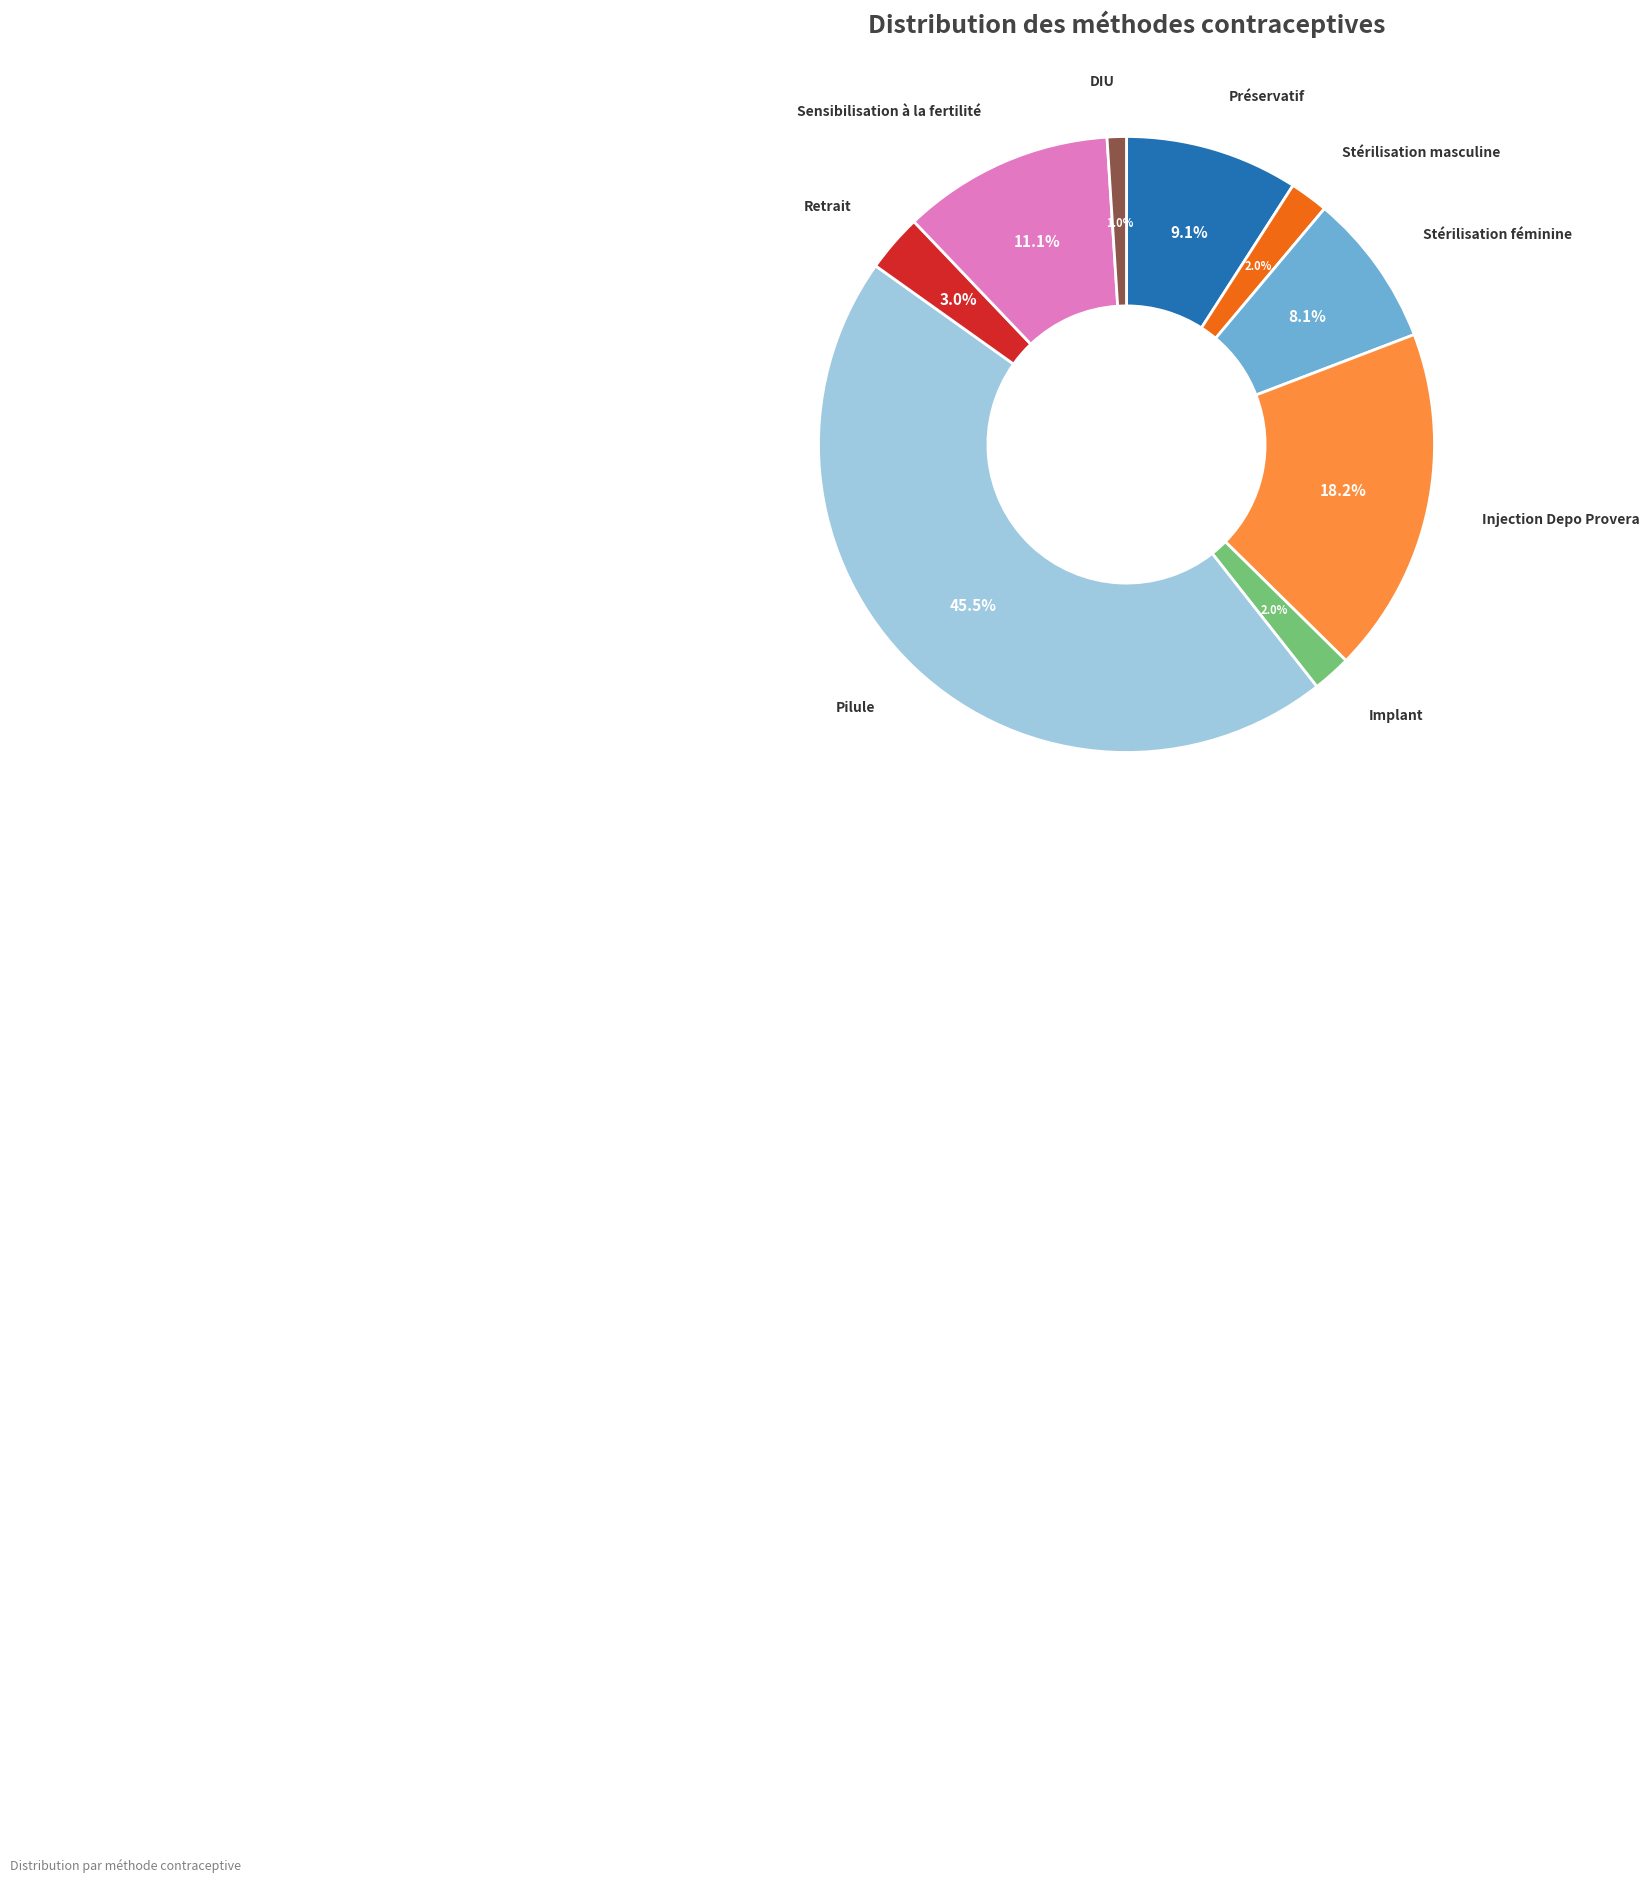

Is there a majority slice in this chart?

No